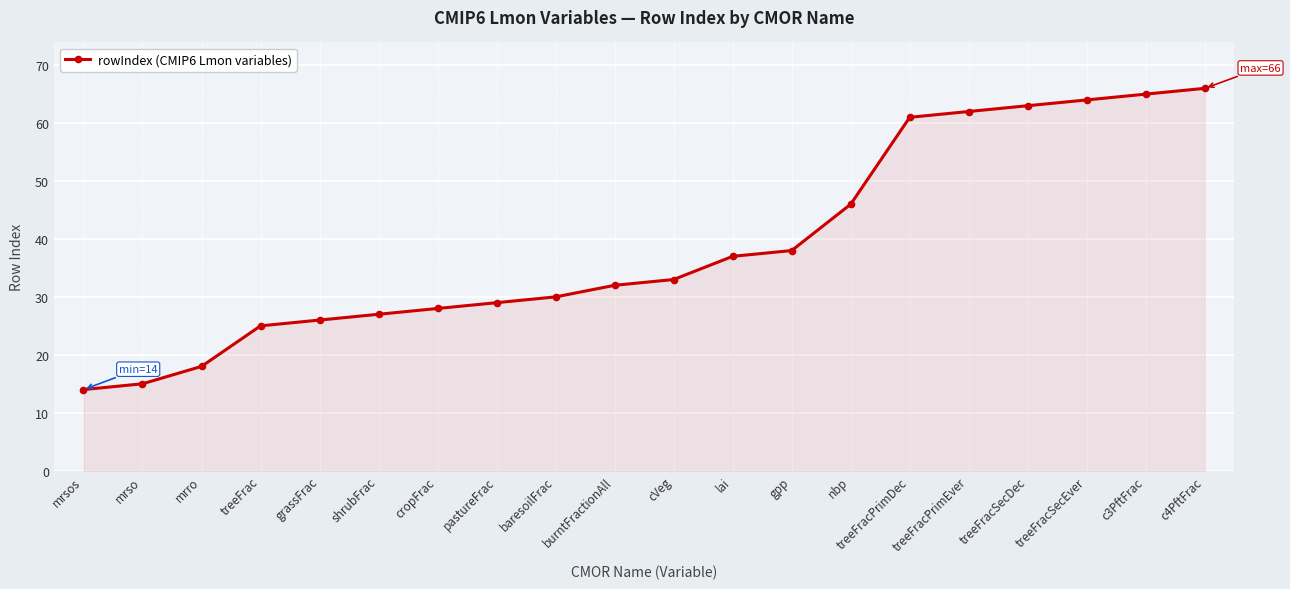

Read the value at mrsos, to the nearest 10.

10